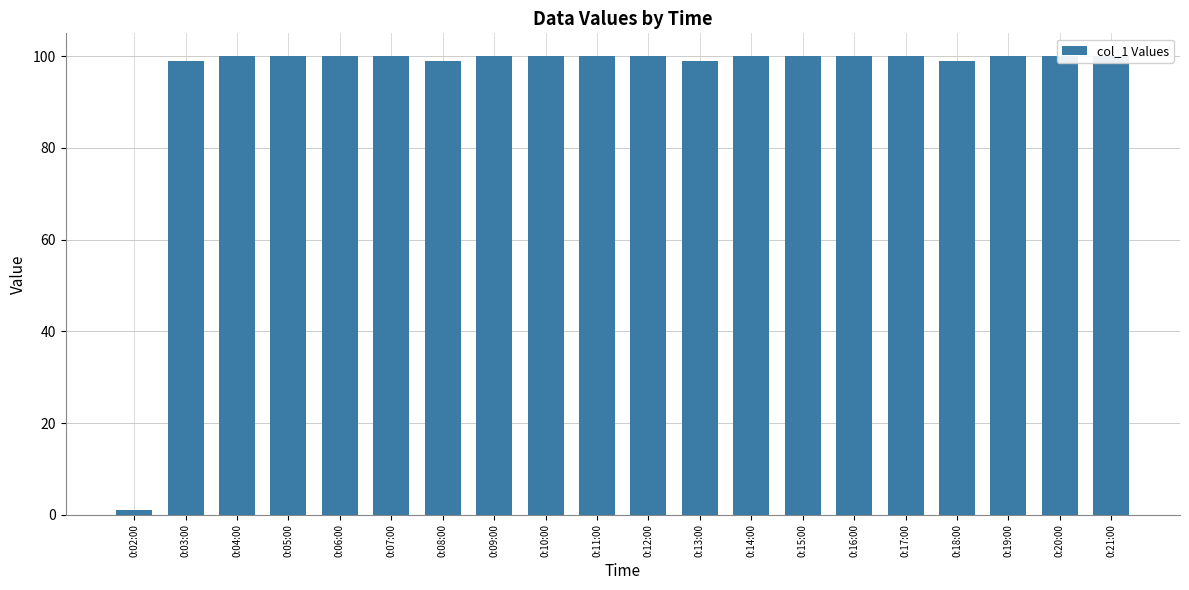

Read the value at 0:14:00.

100